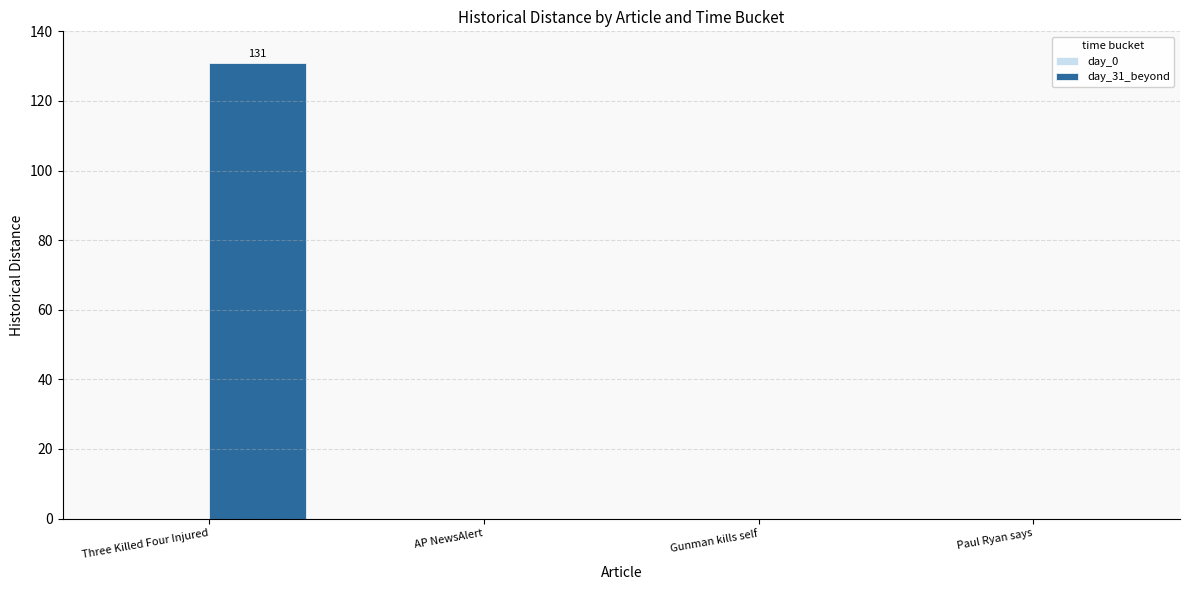

What is the approximate value at Three Killed Four Injured?

131